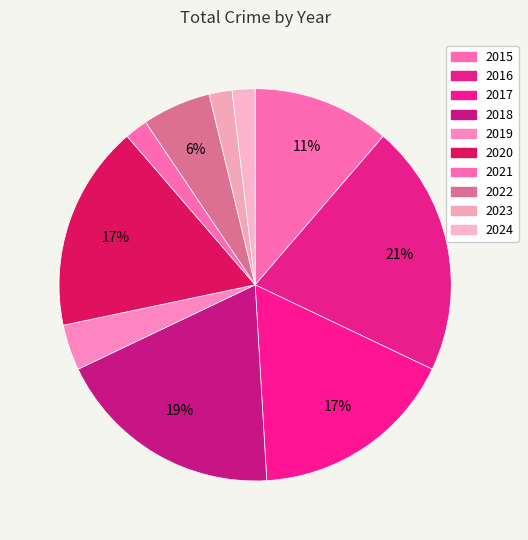

To the nearest percent, what is the difference between the largest and smallest slice percentages?

19%